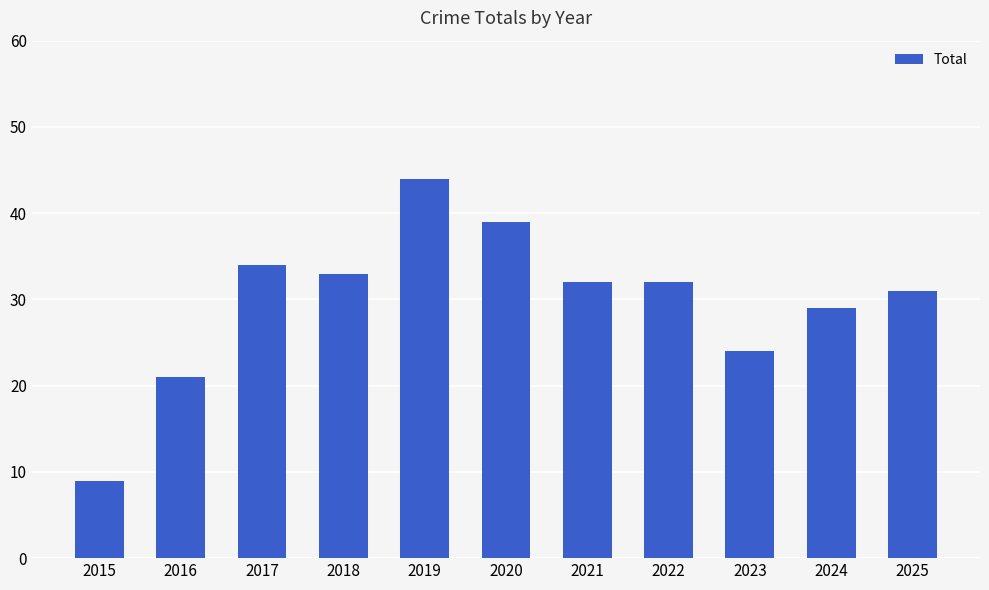

Is it true that the value at 2024 is 8?

False